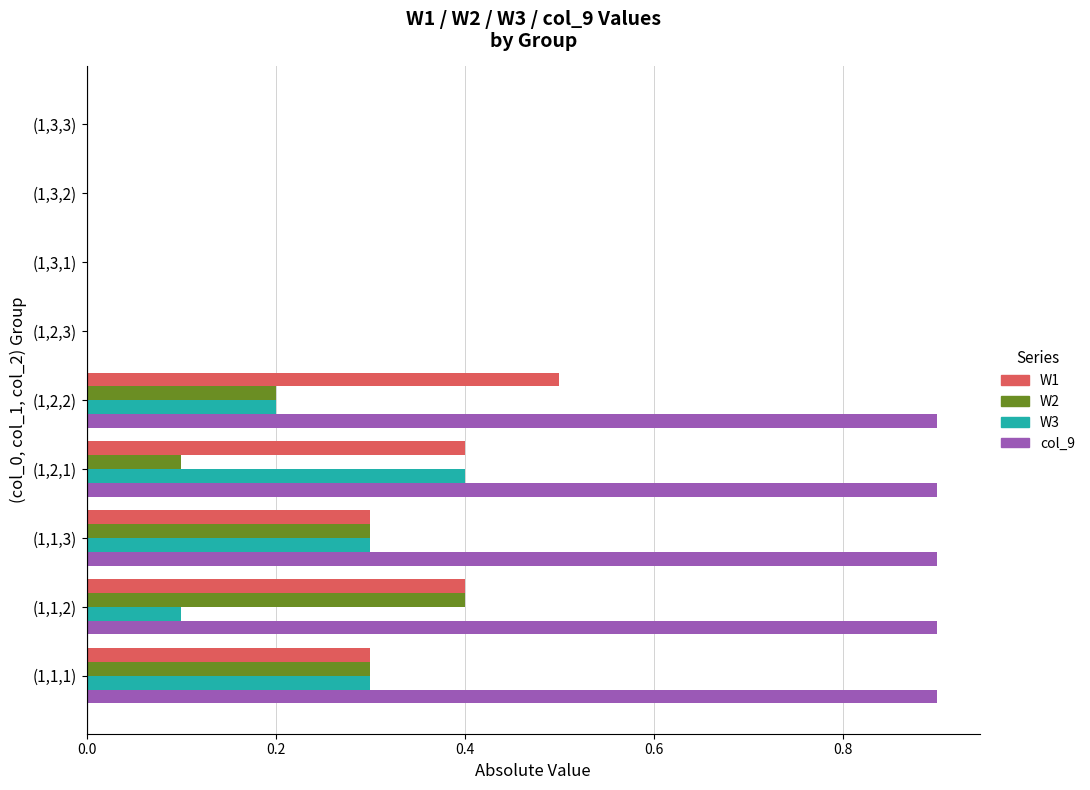

What is the sum of all W1 values?

1.9